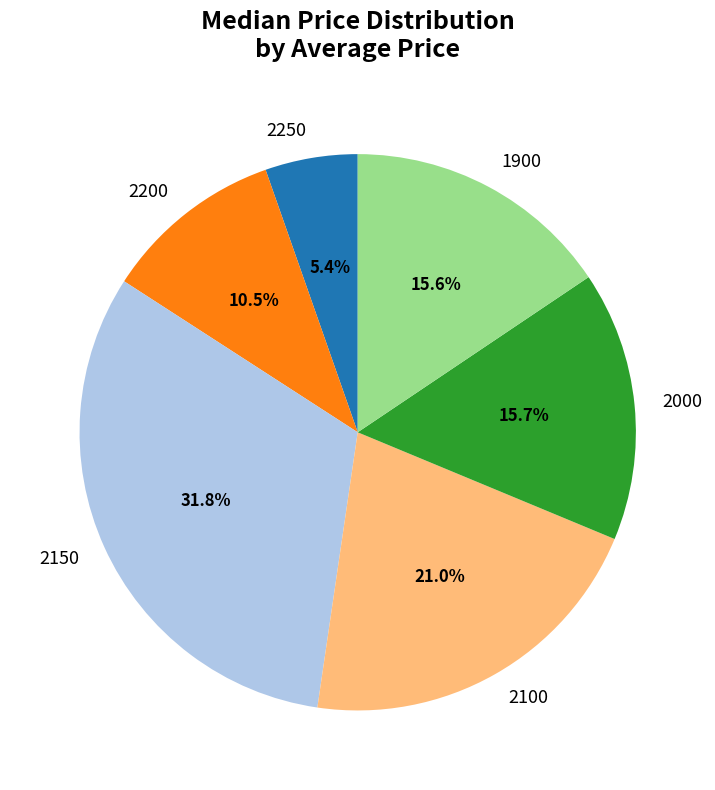

Which category has the smallest portion of the pie?

2250